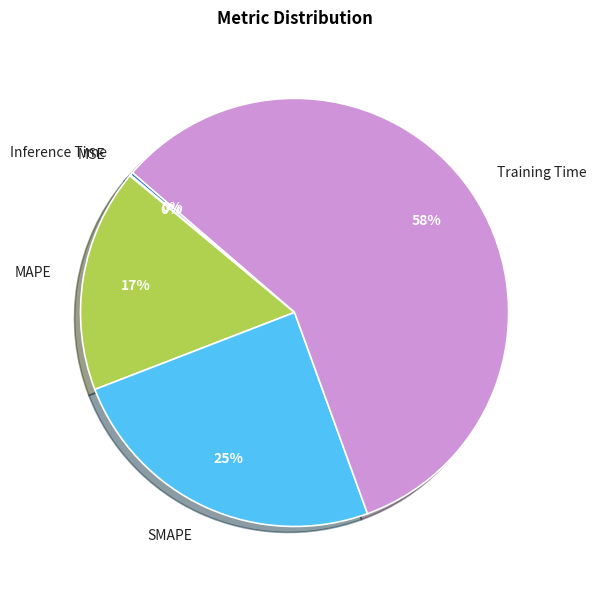

True or false: Training Time accounts for 58% of the total.

True